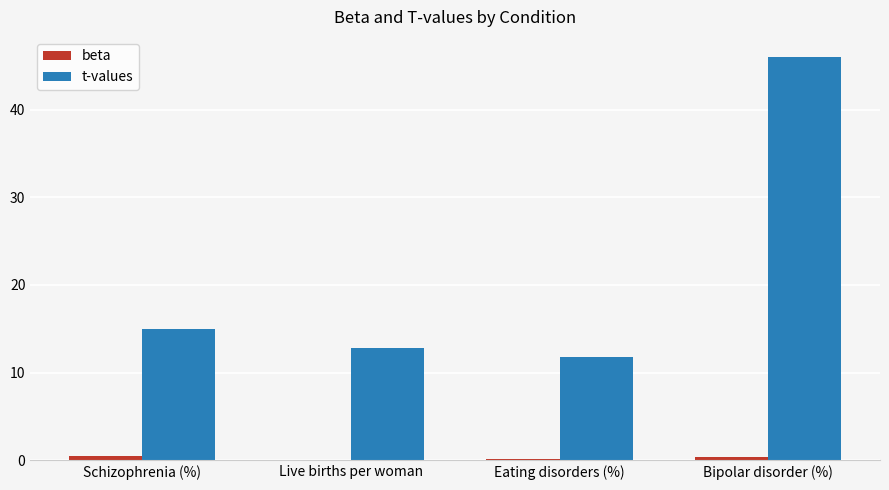

What is the total value across all series at Live births per woman?

12.8